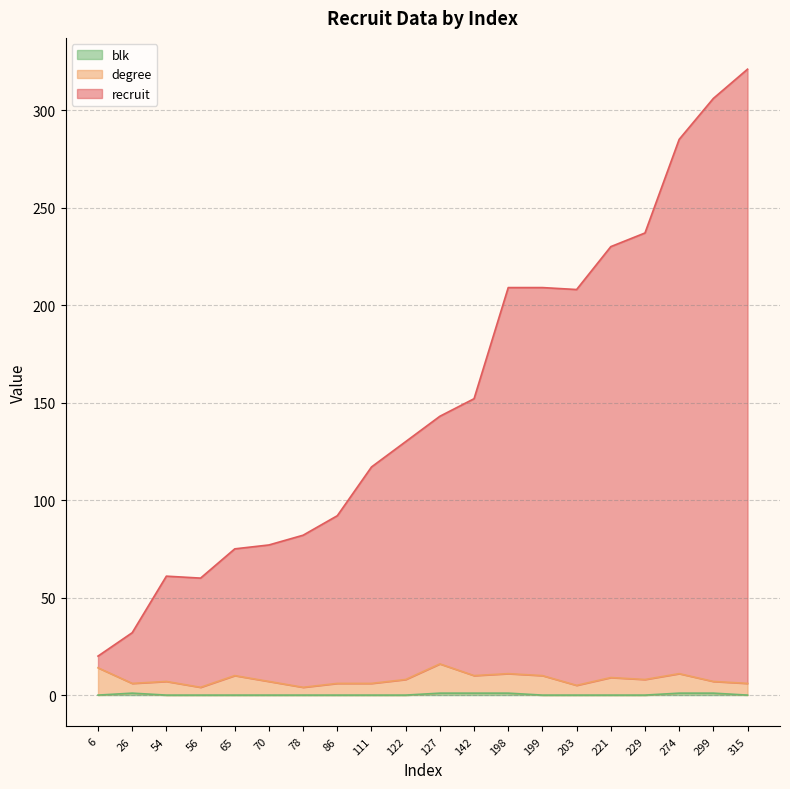

True or false: recruit and degree intersect in this chart.

False